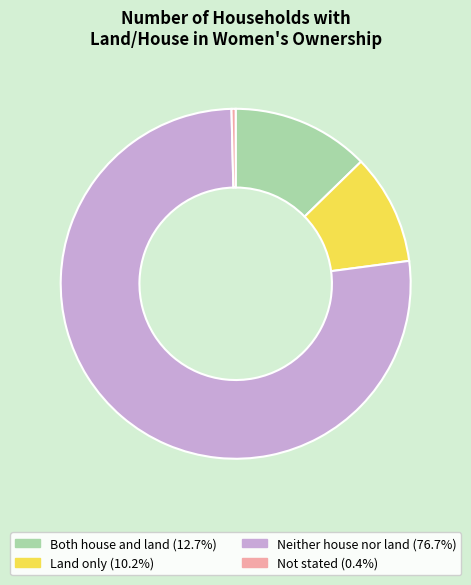

Count the number of slices in the pie.

4